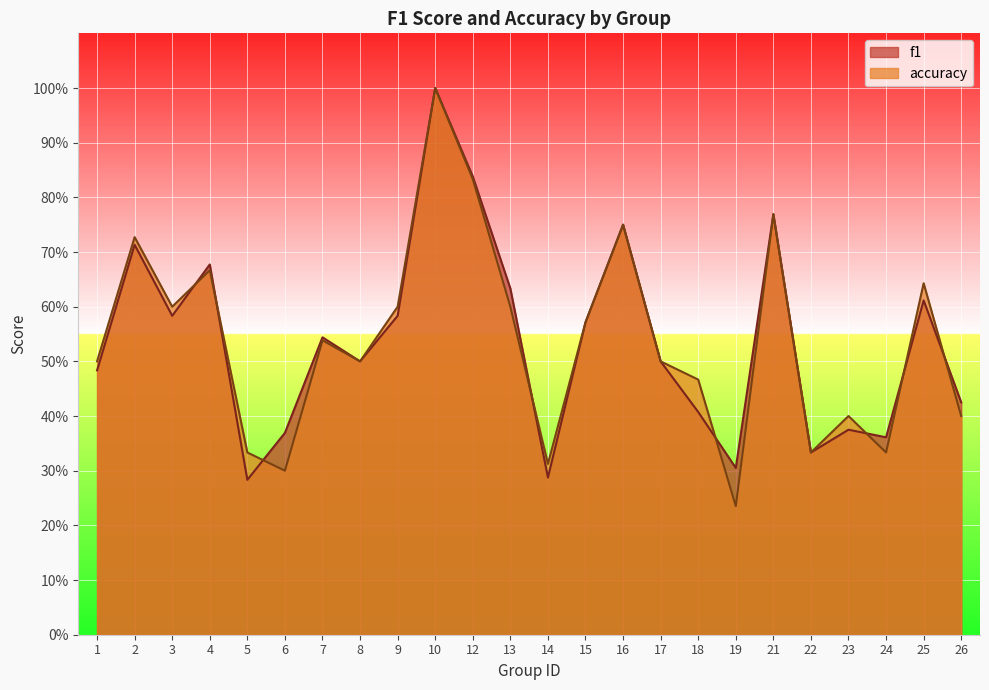

How many accuracy values are between 0 and 1?

24